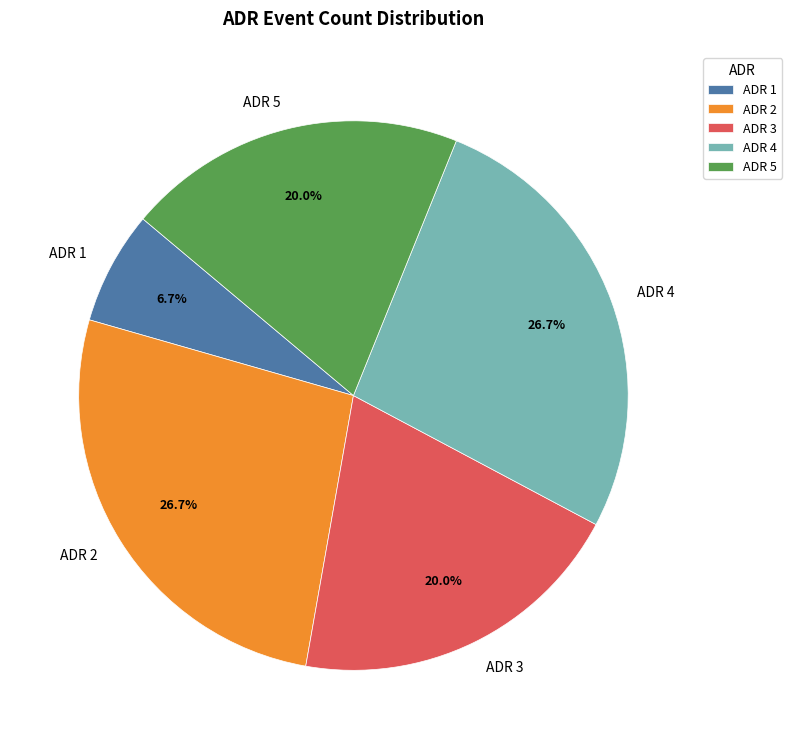

Combined, what portion of the pie is ADR 5 and ADR 1?

26.7%